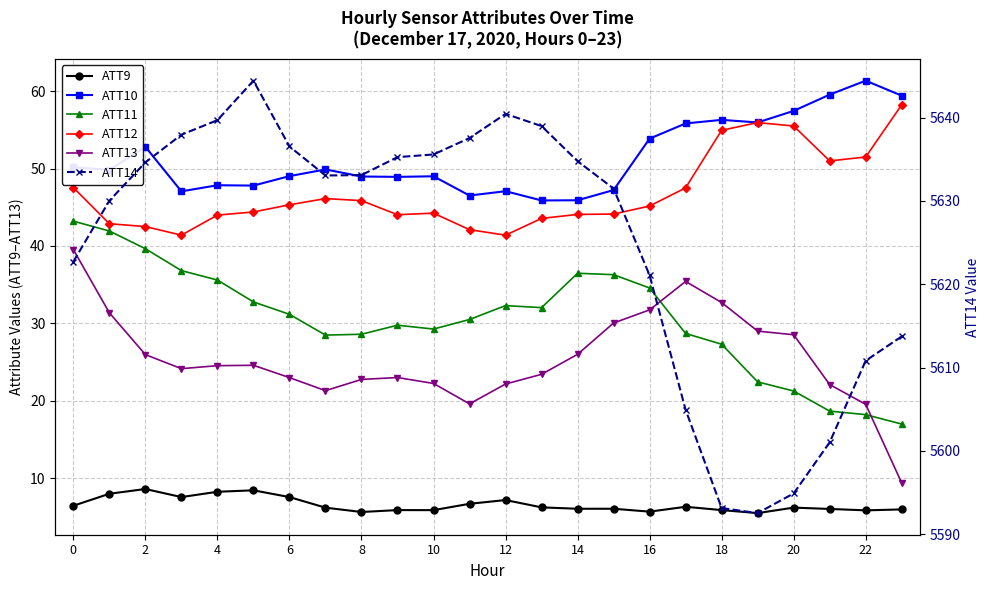

Is this an area chart (filled region under the line)?

No